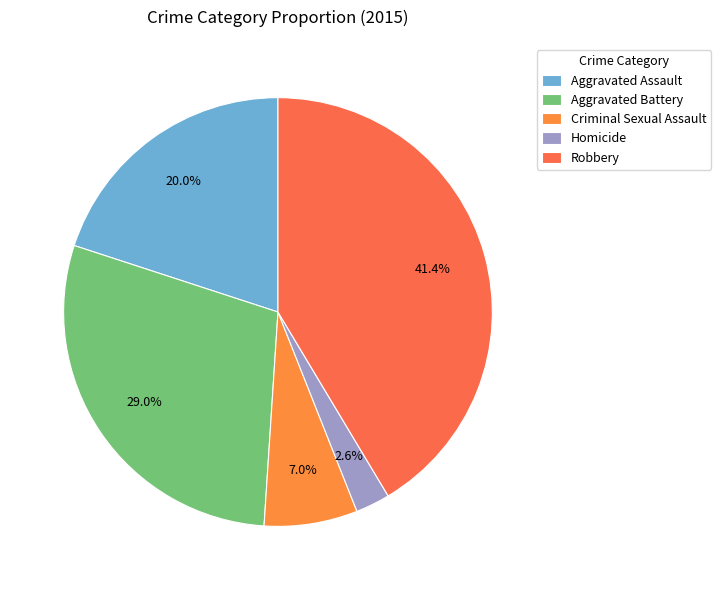

What is the change in value from Criminal Sexual Assault to Robbery?

+332